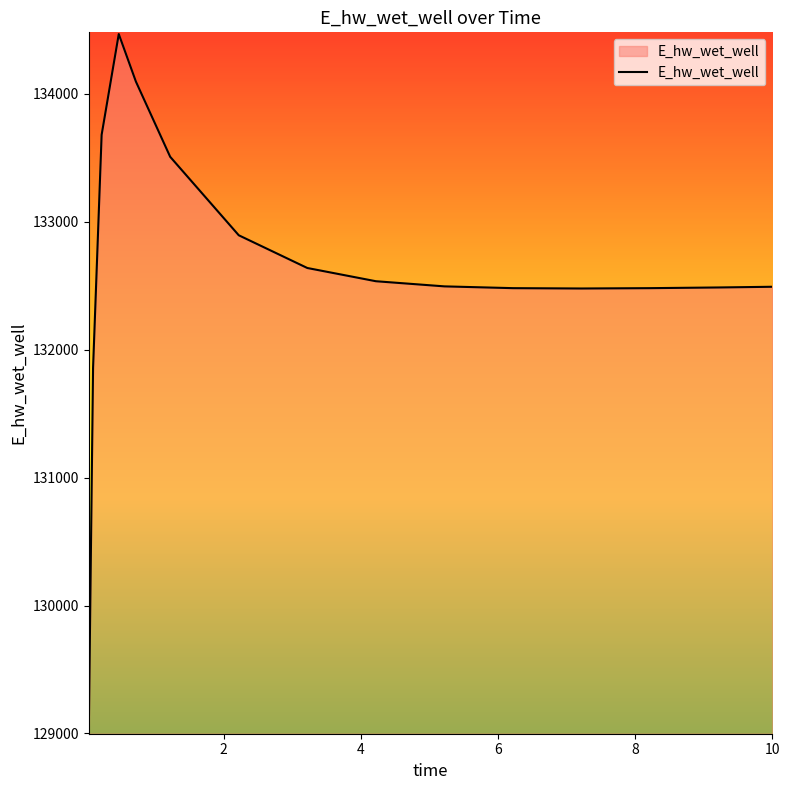

What is the difference between the maximum and minimum values?

5456.9